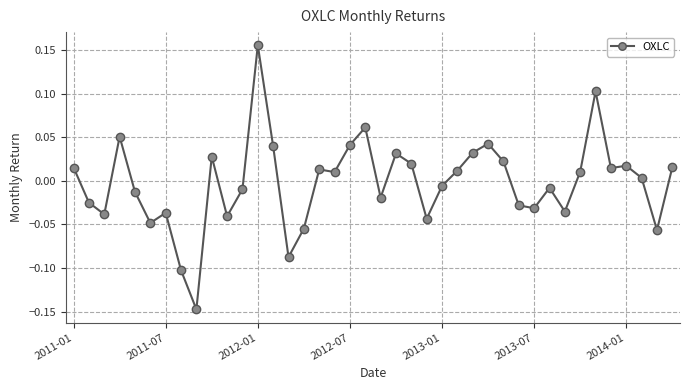

What is the difference between the second highest and minimum values?

0.3